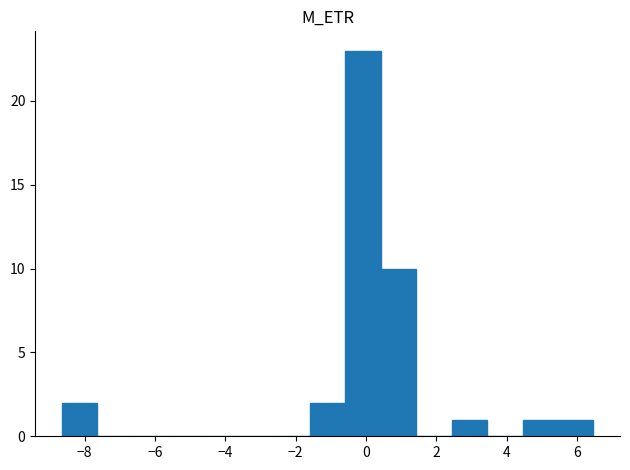

How tall is the bar that spans 2.4 to 3.4 on the x-axis? Neither the bar edges nor the heights are printed on the chart, so give them approximately, as read against the axes.

1